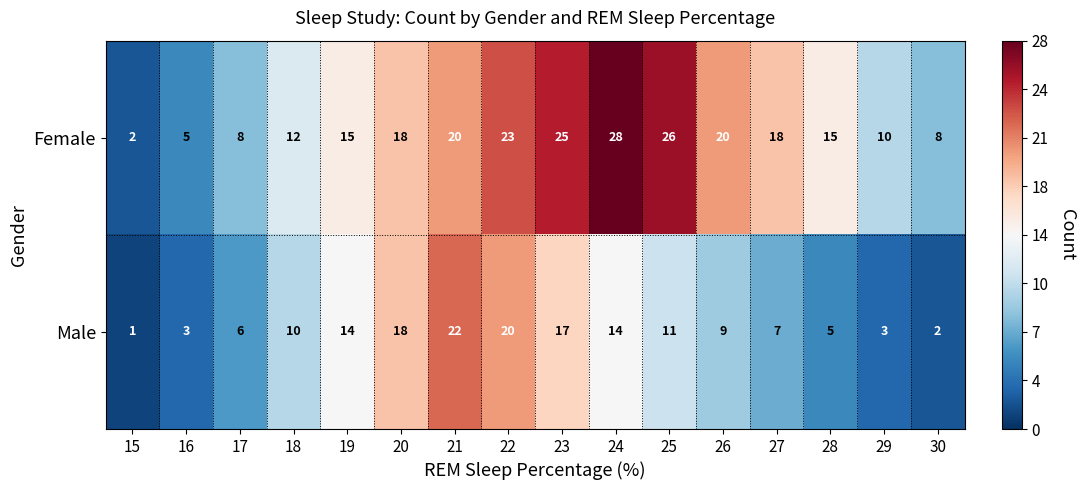

What is the spread (max minus min) of values at 16?

2